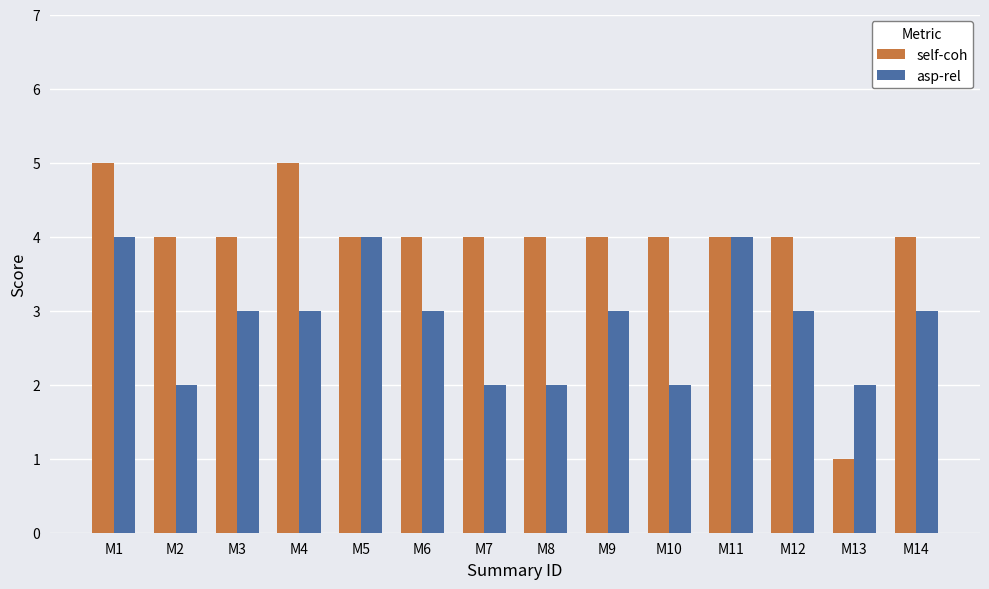

Rank the series by their maximum value, from lowest to highest.

asp-rel, self-coh